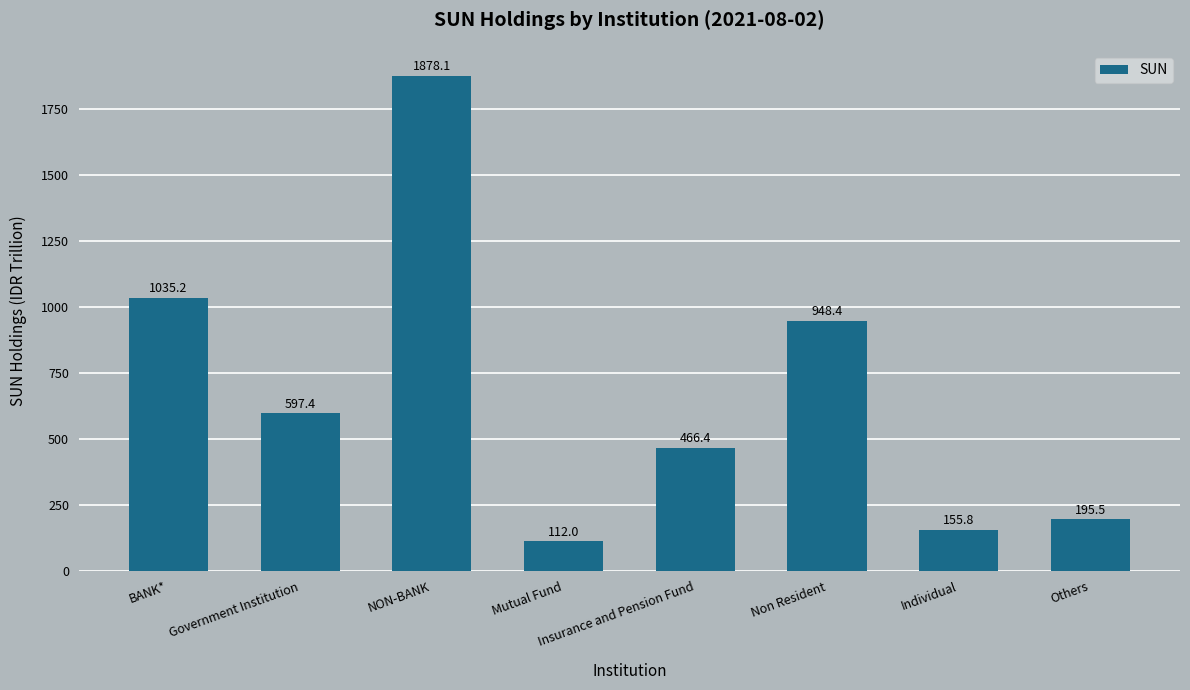

How many data points does each series have?

8